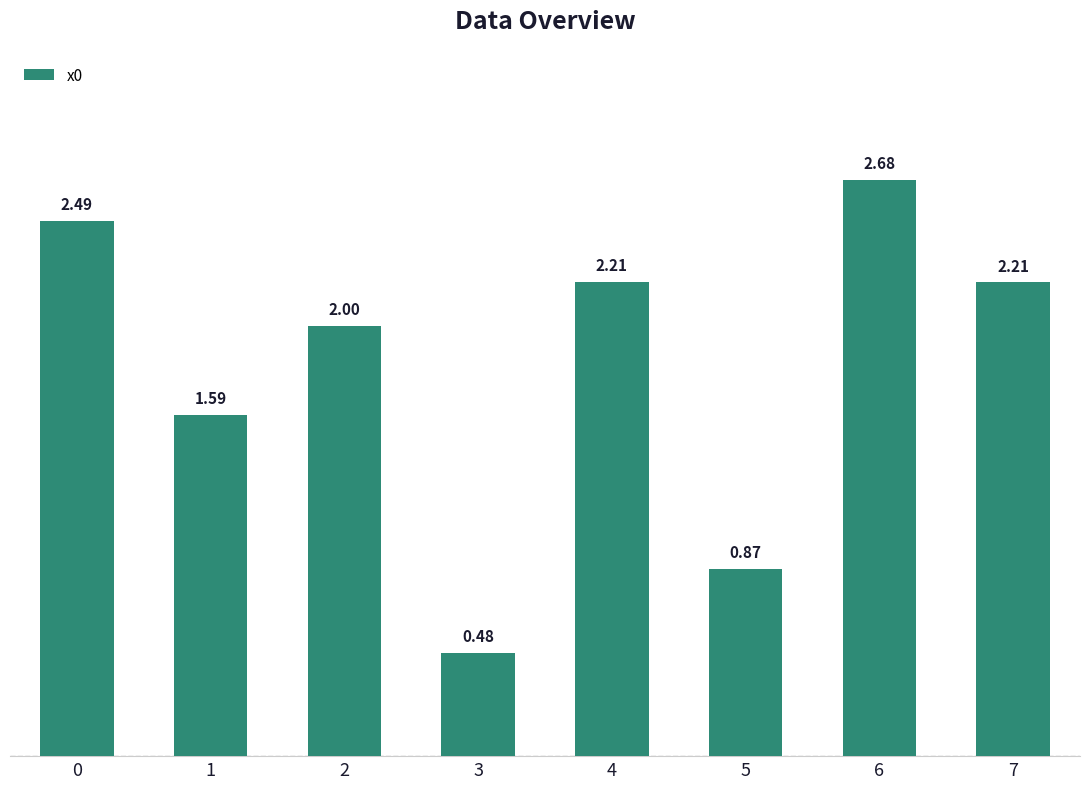

What is the value of the 5th bar from the left?

2.2